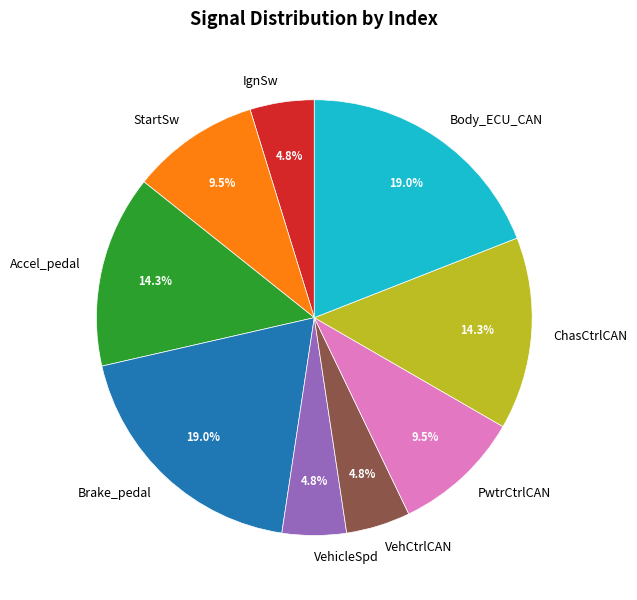

Does PwtrCtrlCAN account for over 50% of the chart?

No